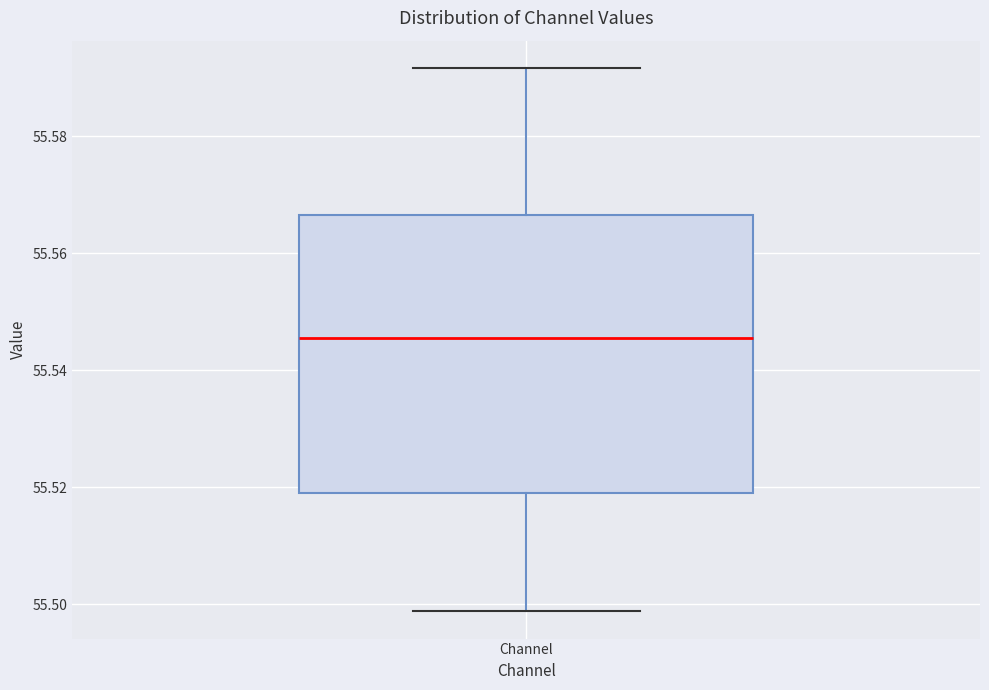

Transcribe this box plot: give where the median line is, the range the box spans, and where the two whiskers end, as read against the y-axis. The values are not printed on the chart, so give them approximately, as read against the axis.

median 55.546, box 55.520 to 55.566, whiskers 55.498 to 55.592